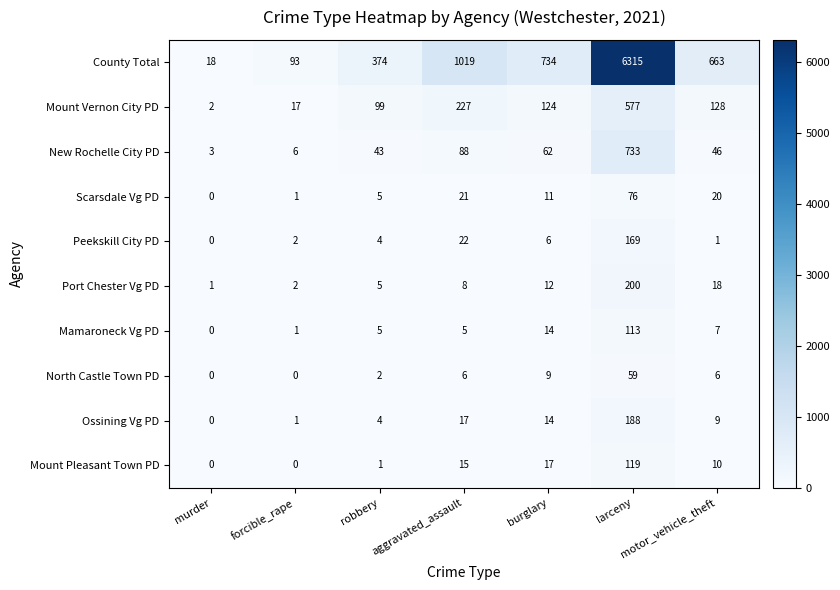

True or false: Mount Vernon City PD has a value of 17 at forcible_rape.

True